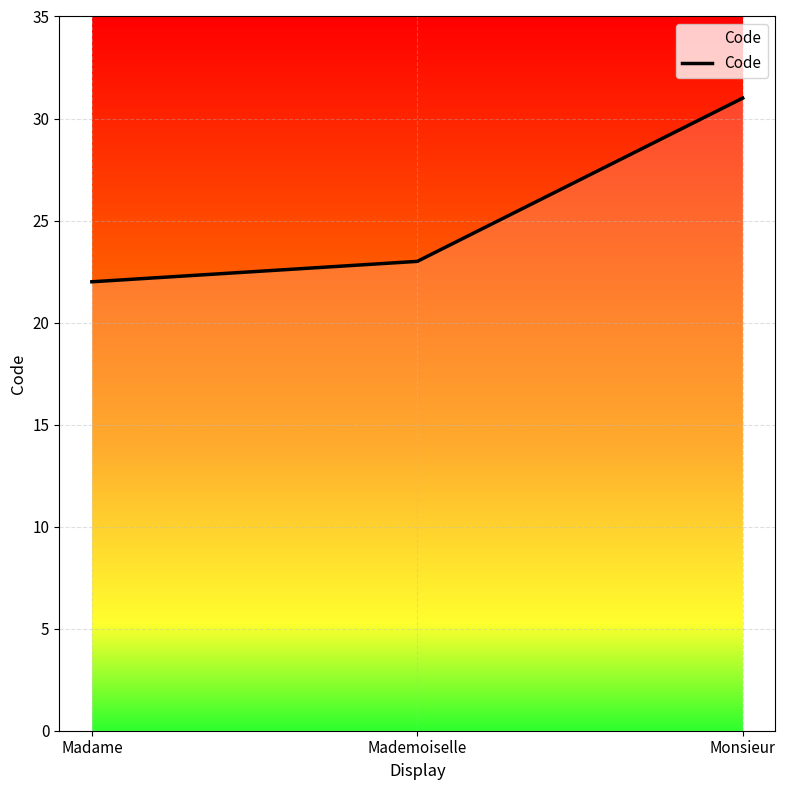

List the labels in order of value, smallest first.

Madame, Mademoiselle, Monsieur